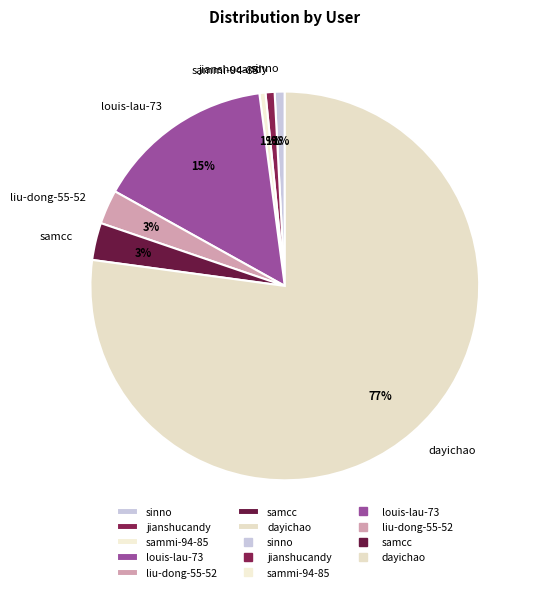

Is there a majority slice in this chart?

Yes